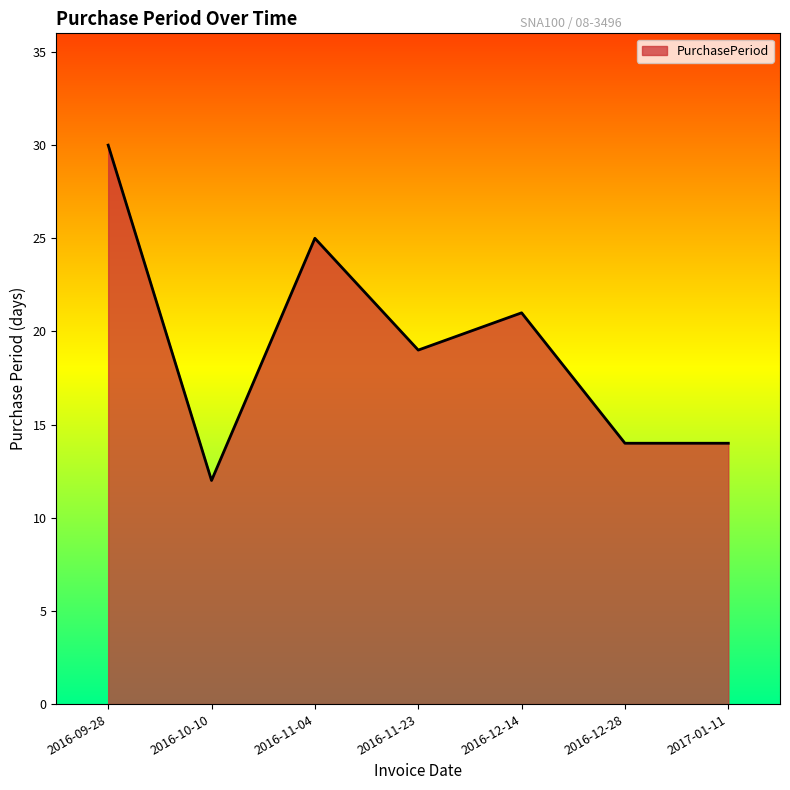

True or false: the data shows 19 at 2016-11-23.

True